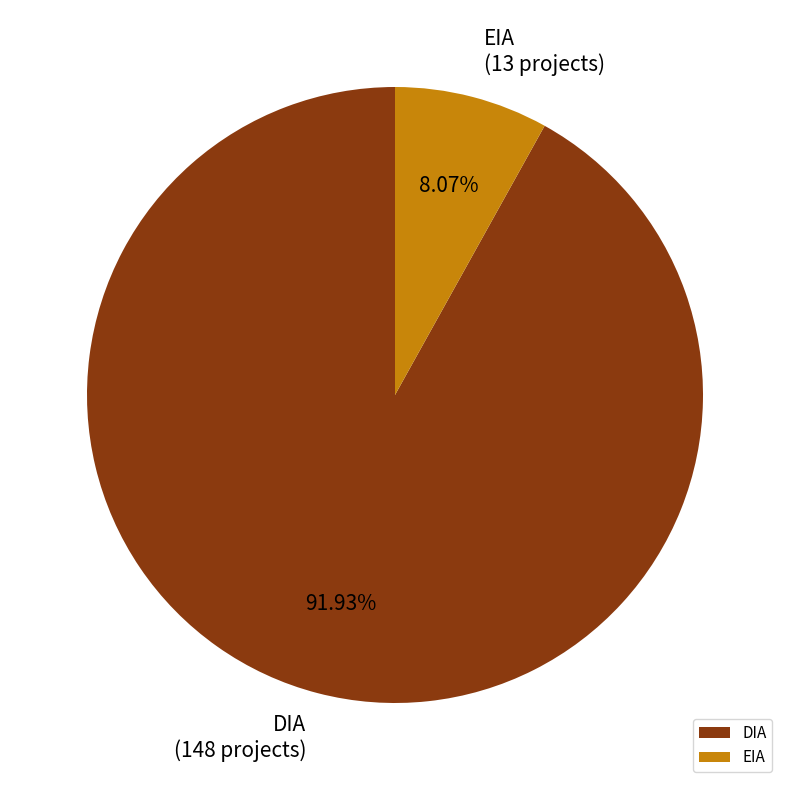

How many segments does this pie chart have?

2